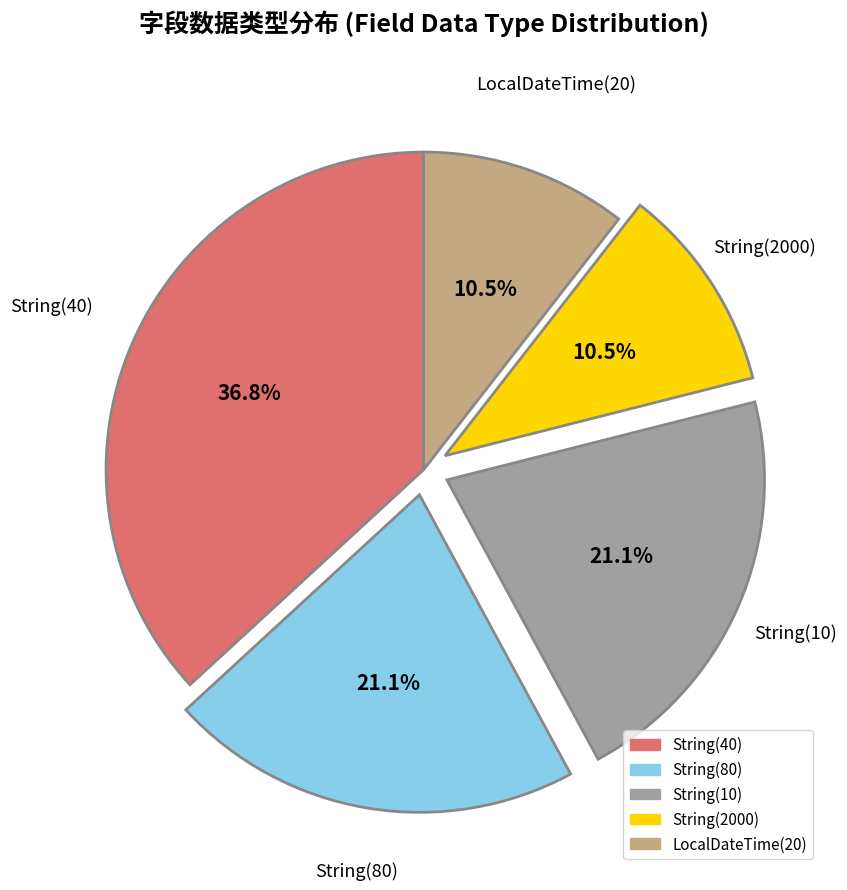

Approximately how many times larger is the value at String(40) compared to String(80)?

1.7